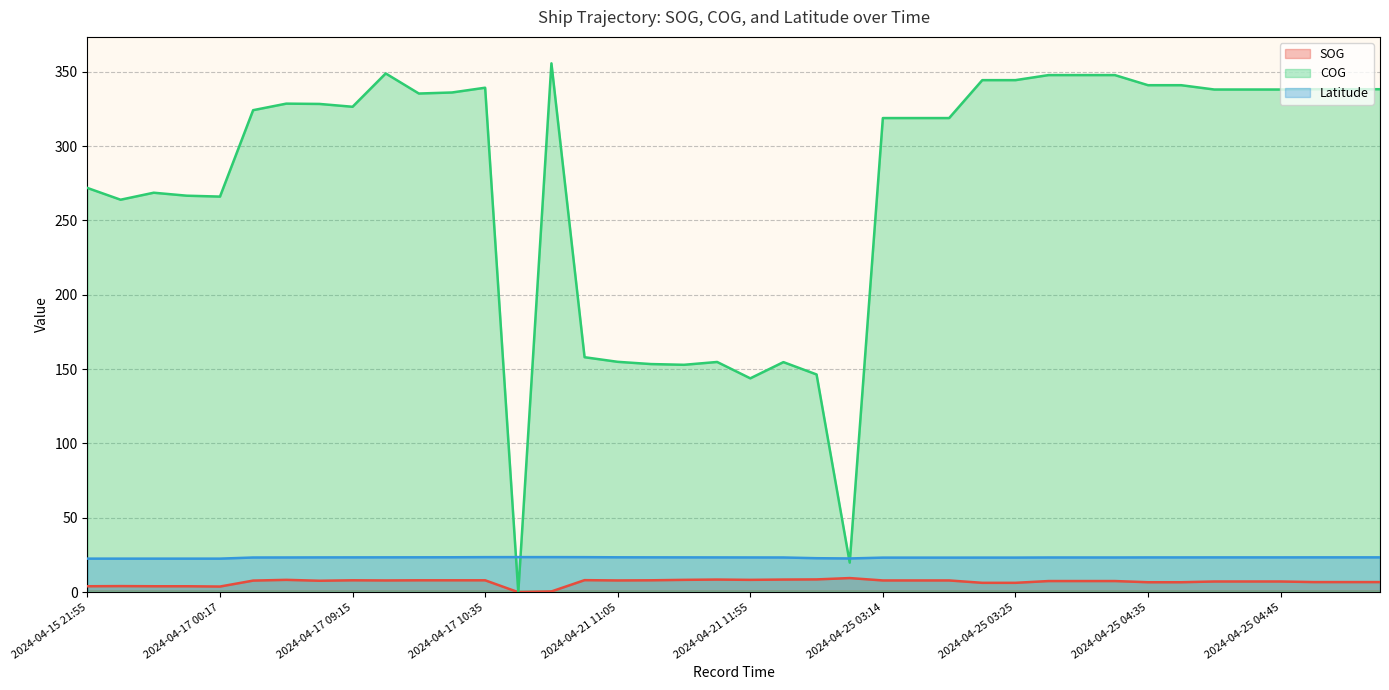

Reading left to right, list all the values displayed in this chart.

SOG: 4.0	4.1	4.0	4.0	3.8	7.8	8.3	7.7	8.0	7.9	8.0	8.0	8.0	0.0	0.5	8.1	7.9	8.0	8.3	8.5	8.3	8.5	8.6	9.5	7.9	7.9	7.9	6.3	6.3	7.5	7.5	7.5	6.7	6.7	7.2	7.2	7.2	6.8	6.8	6.8
COG: 271.8	263.9	268.6	266.6	266.0	324.1	328.5	328.3	326.4	348.8	335.3	336.0	339.2	0.0	355.6	158.0	154.9	153.4	152.9	154.8	143.8	154.7	146.4	19.9	318.8	318.8	318.8	344.3	344.3	347.7	347.7	347.7	340.9	340.9	338.0	338.0	338.0	338.2	338.2	338.2
Latitude: 22.6	22.6	22.6	22.6	22.6	23.3	23.4	23.4	23.4	23.4	23.5	23.5	23.6	23.6	23.6	23.6	23.5	23.4	23.4	23.4	23.4	23.3	22.9	22.7	23.3	23.3	23.3	23.3	23.3	23.3	23.3	23.3	23.4	23.4	23.4	23.4	23.4	23.4	23.4	23.4